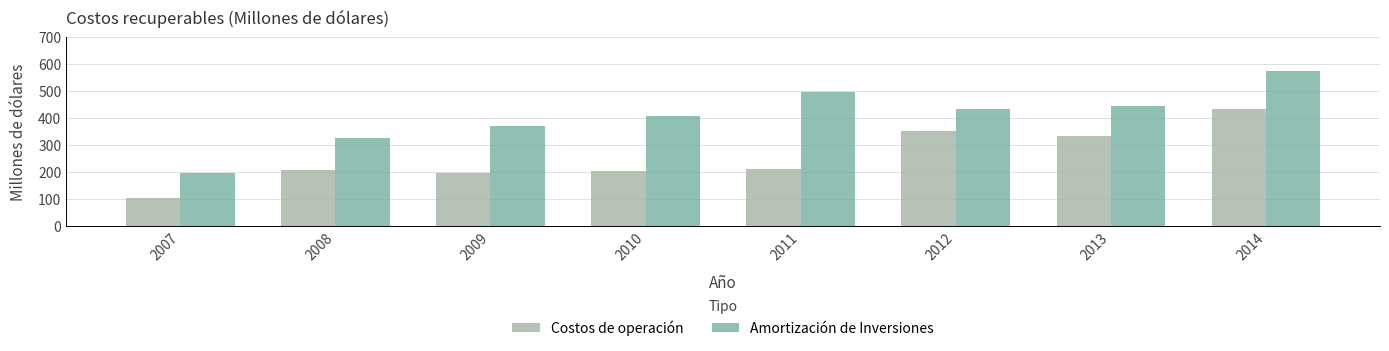

What is the value of the Amortización de Inversiones bar at the 5th from the left?

497